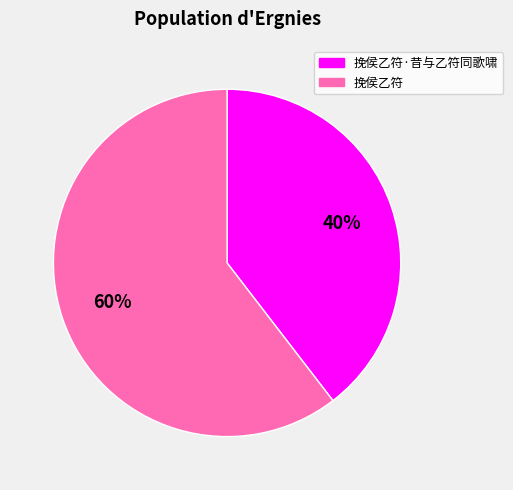

Does 挽侯乙符 represent more than half of the total?

Yes